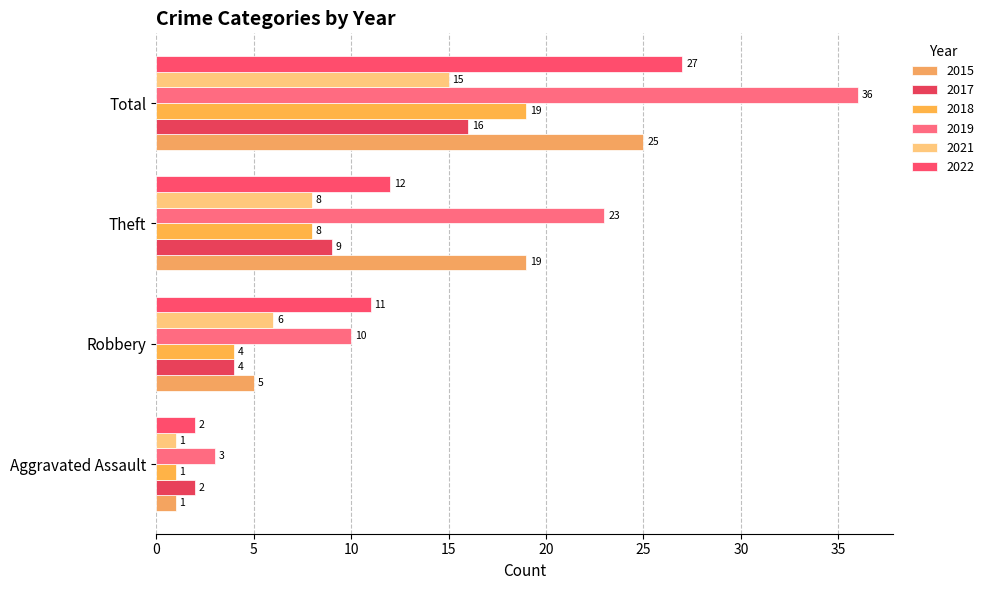

List the labels in order of 2015 value, smallest first.

Aggravated Assault, Robbery, Theft, Total